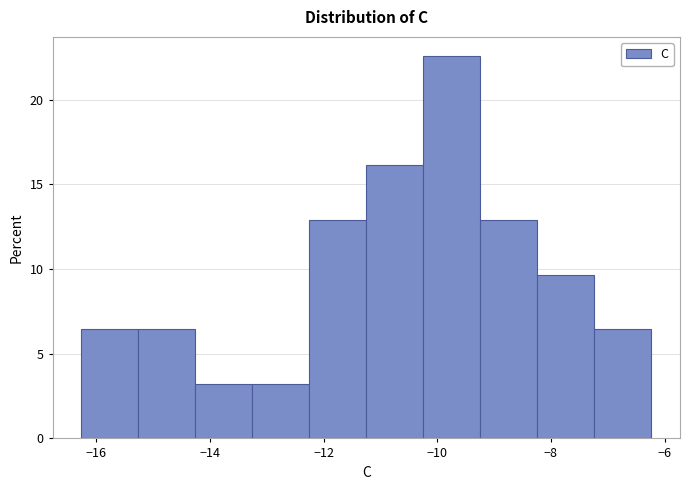

Reading left to right, transcribe this chart: for each bar, give the range it covers on the x-axis and its height. Neither the bar edges nor the heights are printed on the chart, so give them approximately, as read against the axes.

-16.2 to -15.2: 6.5
-15.2 to -14.2: 6.5
-14.2 to -13.2: 3.0
-13.2 to -12.2: 3.0
-12.2 to -11.2: 13.0
-11.2 to -10.2: 16.0
-10.2 to -9.2: 22.5
-9.2 to -8.2: 13.0
-8.2 to -7.2: 9.5
-7.2 to -6.2: 6.5